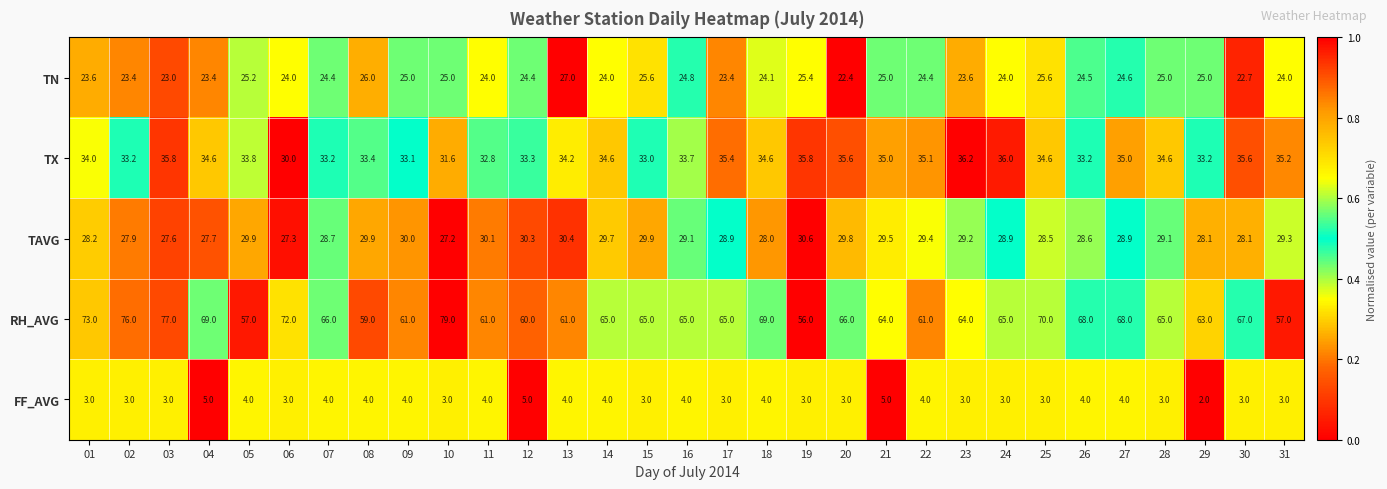

What is the difference between the maximum and minimum values in the TN series?

4.6